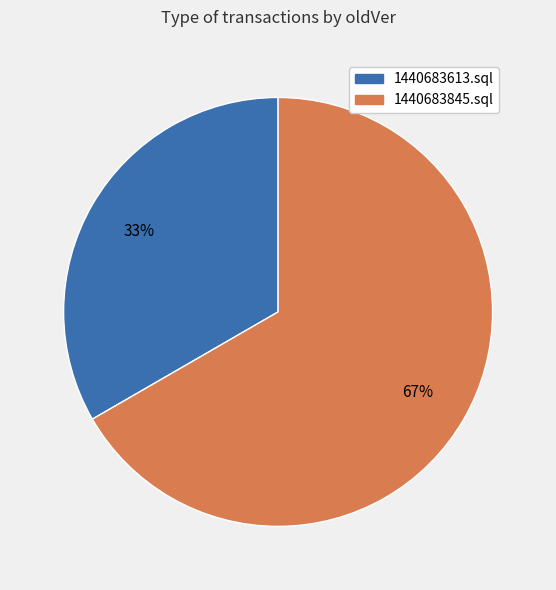

What is the largest slice in the pie chart?

1440683845.sql